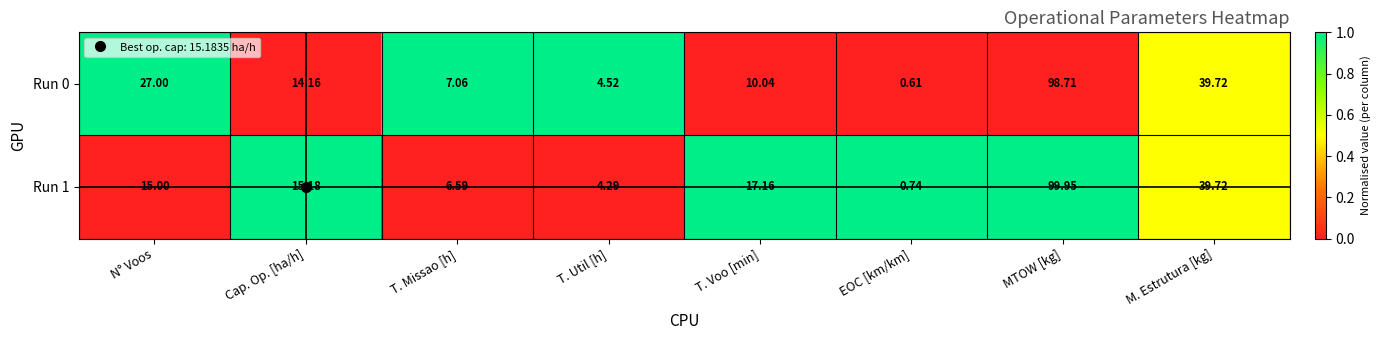

Rank the series by their average value, from highest to lowest.

Run 0, Run 1